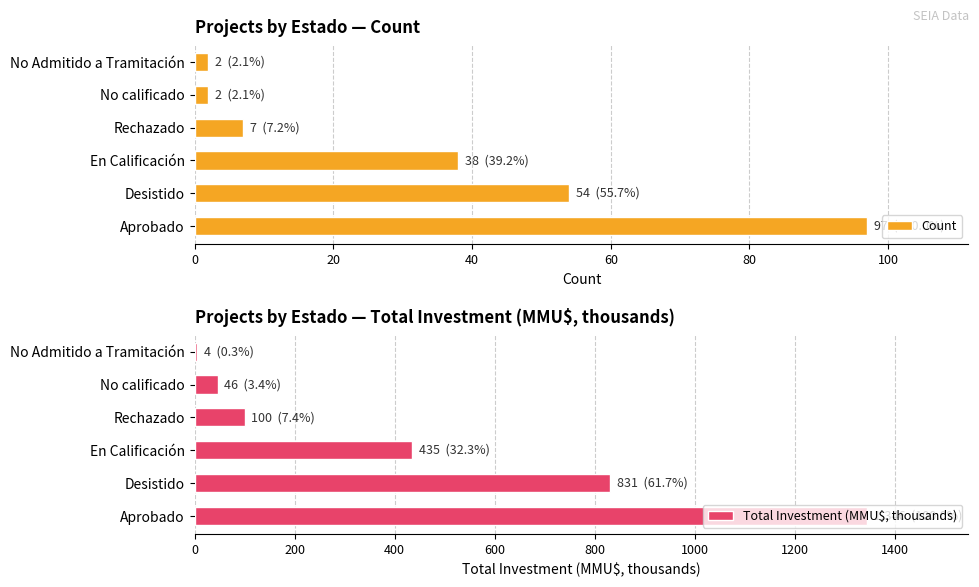

What is the sum of all Count values?

200